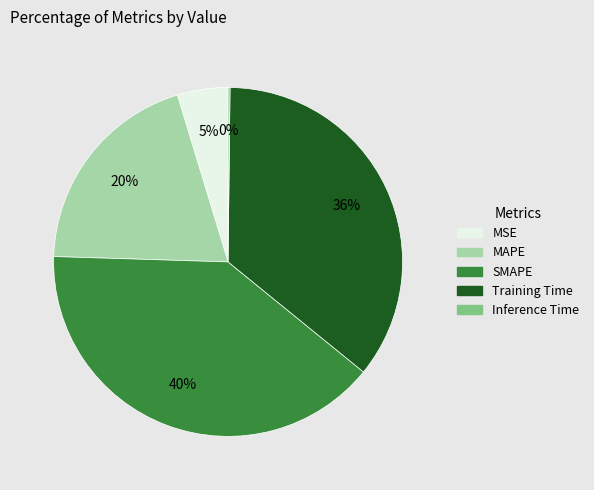

What percentage is the MAPE slice, to the nearest percent?

20%